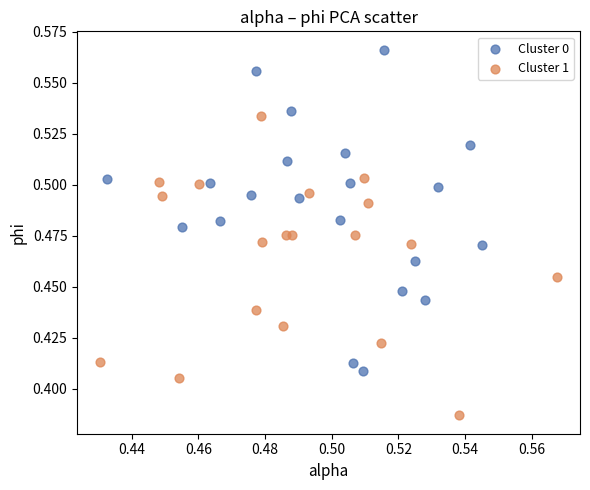

Which series contains the highest Y value?

Cluster 0